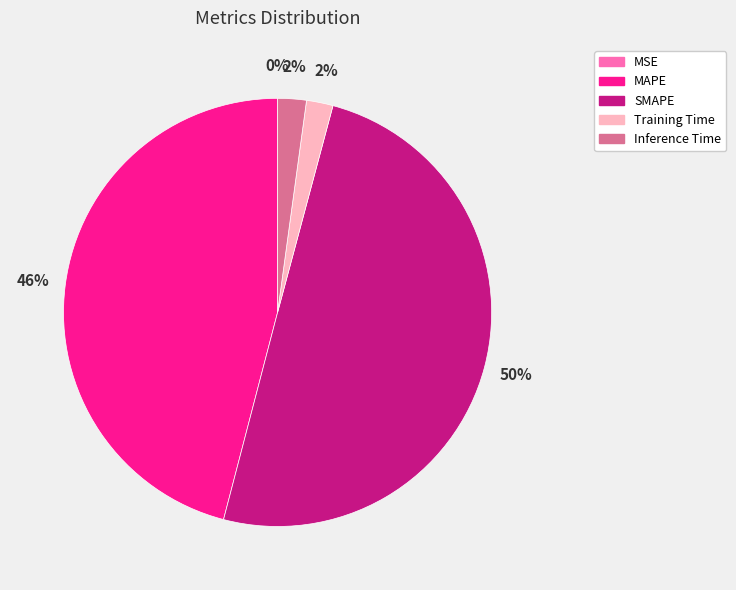

Which slice is the largest?

SMAPE